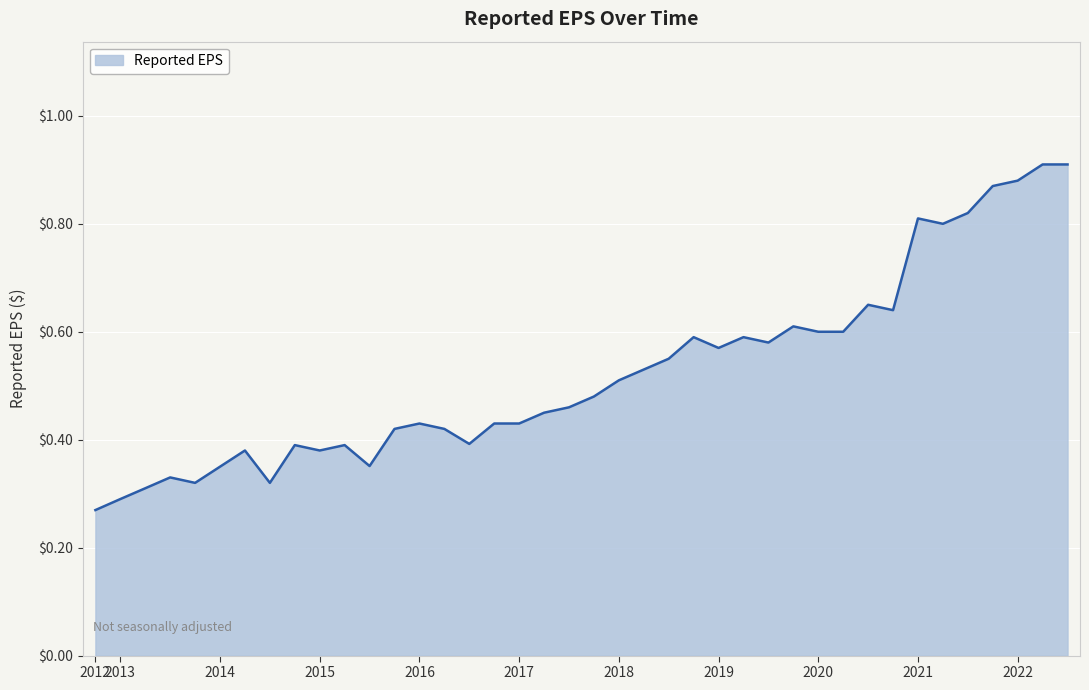

What is the difference between the second highest and second lowest values?

0.6